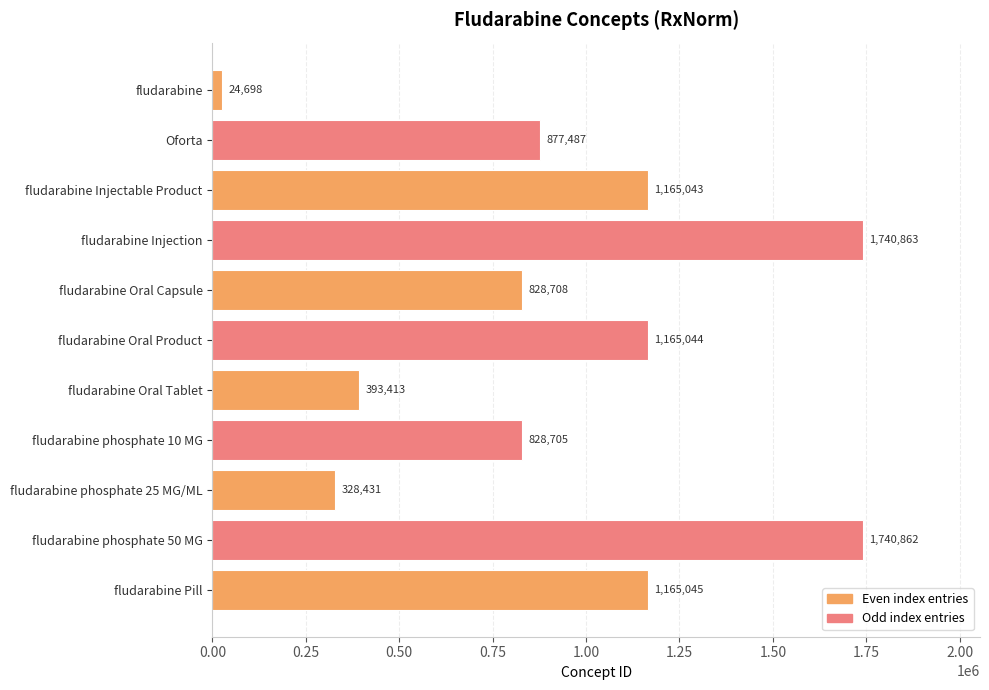

What is the sum of all values?

10258299